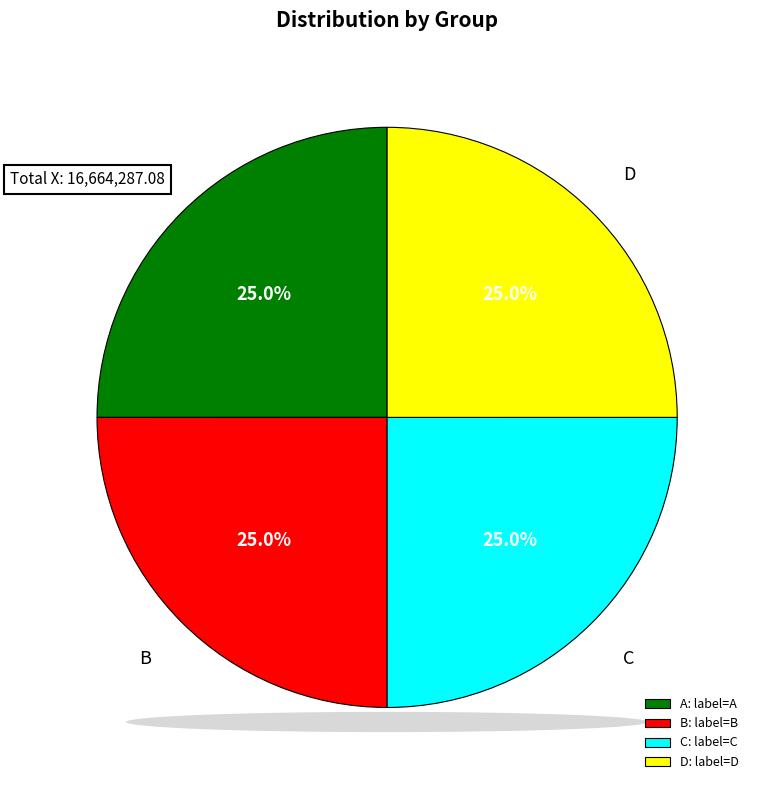

Is A: label=A the majority of the pie?

No